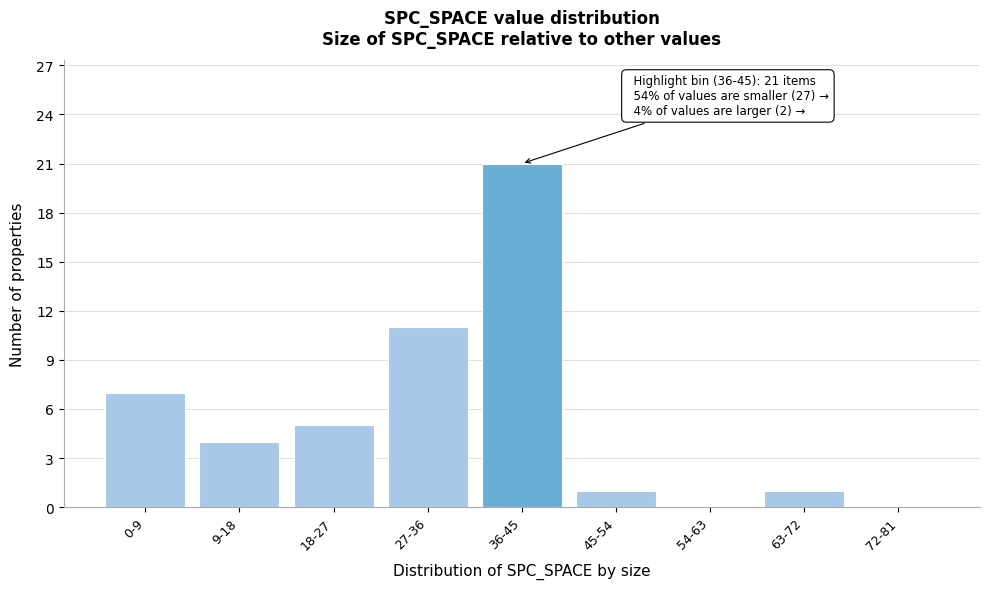

Reading left to right, extract all data points from this chart.

0-9=7	9-18=4	18-27=5	27-36=11	36-45=21	45-54=1	54-63=0	63-72=1	72-81=0